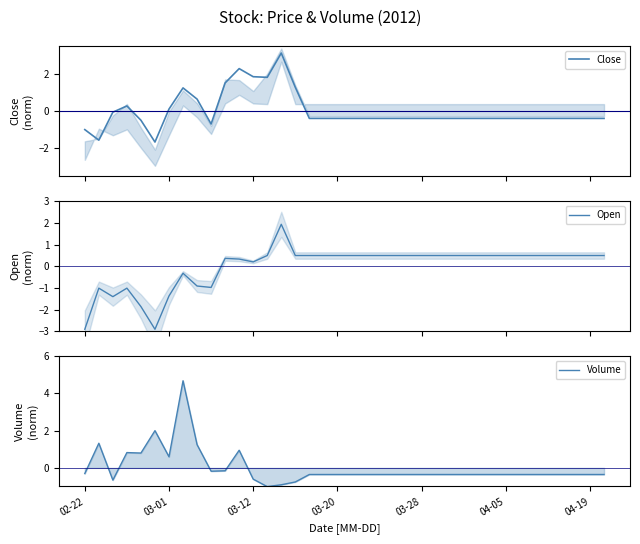

How many data points in Volume are less than 0?

30